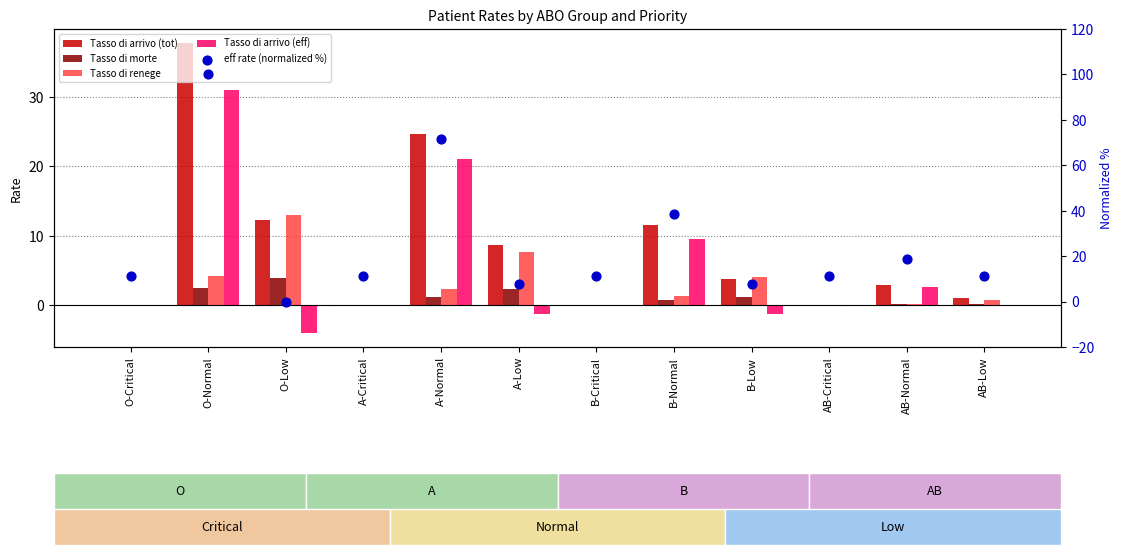

What are all the series names shown in the legend?

Tasso di arrivo (tot), Tasso di morte, Tasso di renege, Tasso di arrivo (eff), eff rate (normalized %)